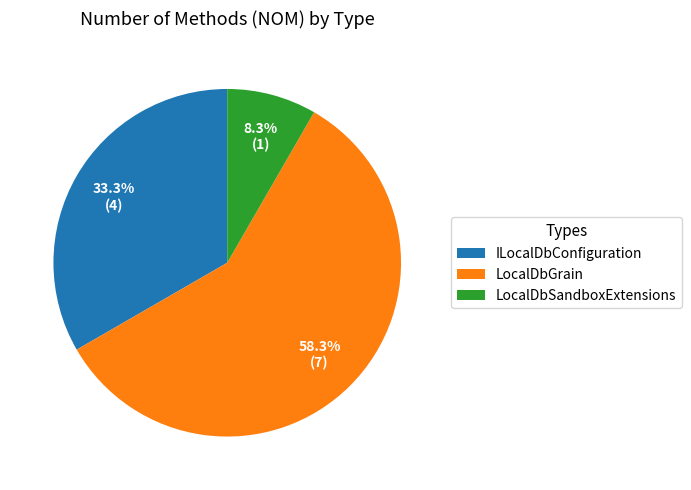

Rank the categories by value from lowest to highest.

LocalDbSandboxExtensions, ILocalDbConfiguration, LocalDbGrain